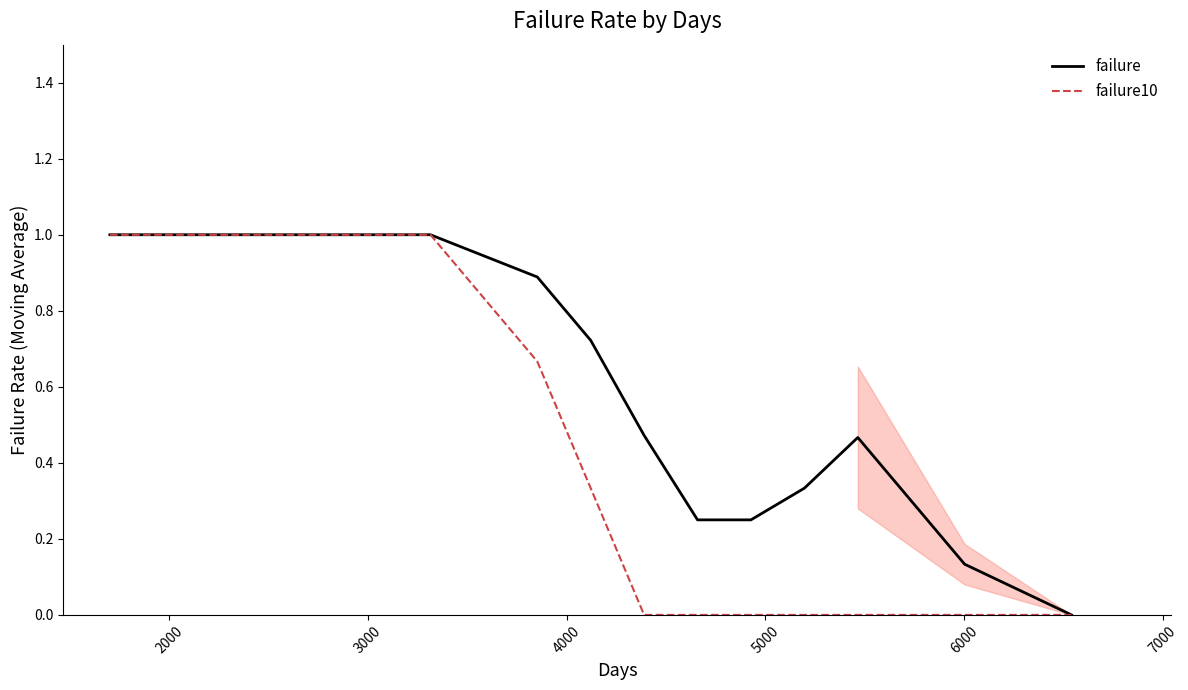

What is the maximum value for failure10?

1.0